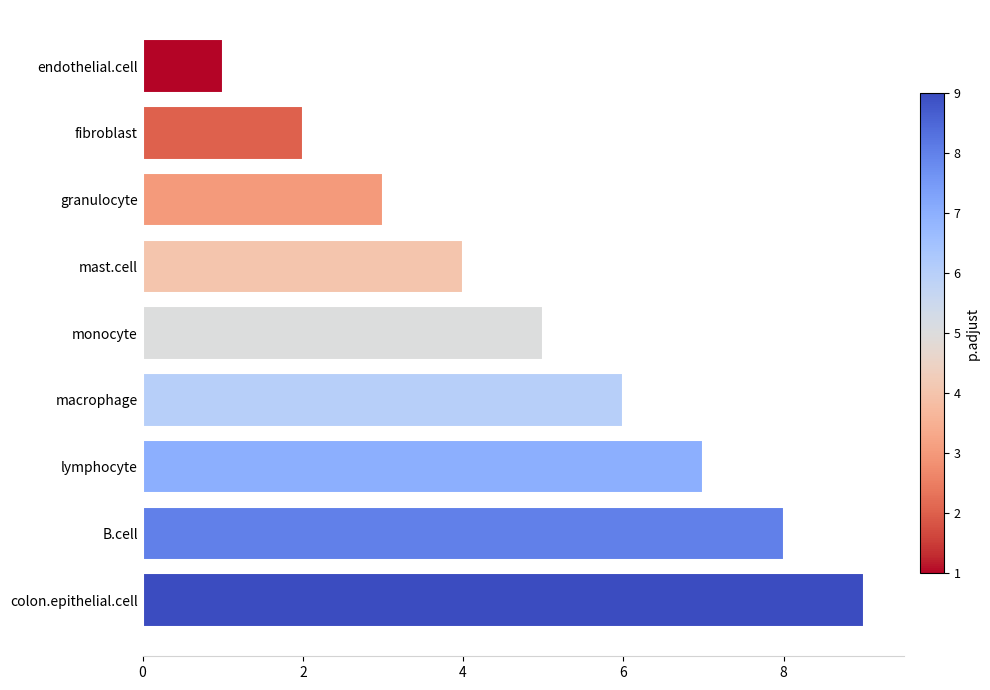

Which category has the lowest value across all series?

endothelial.cell